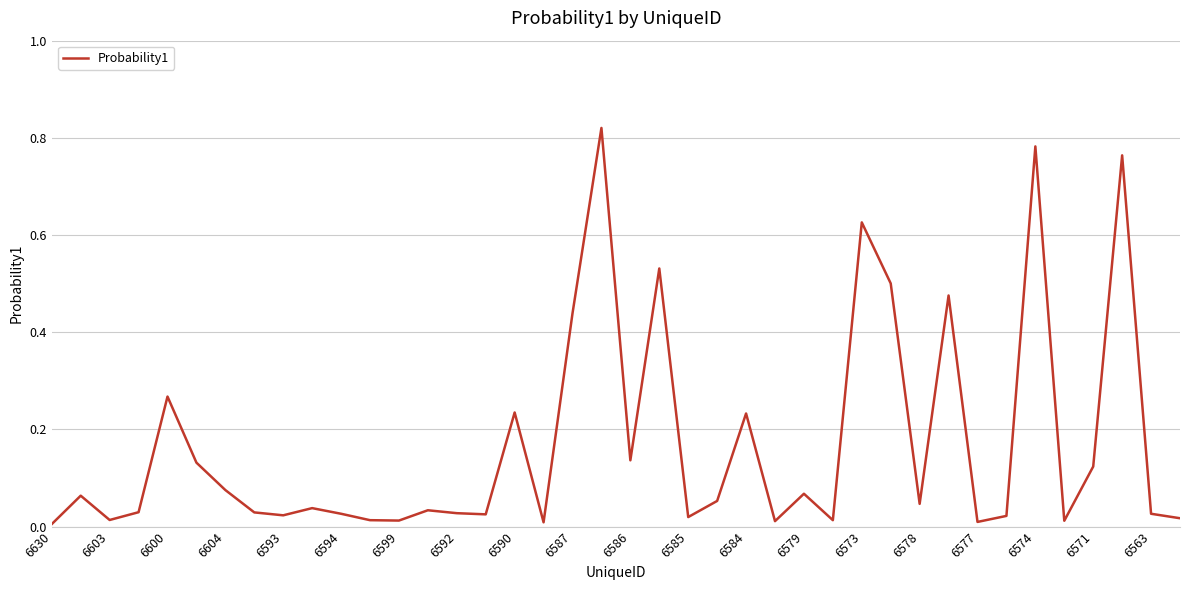

True or false: the data shows 0.2 at 6571.

False